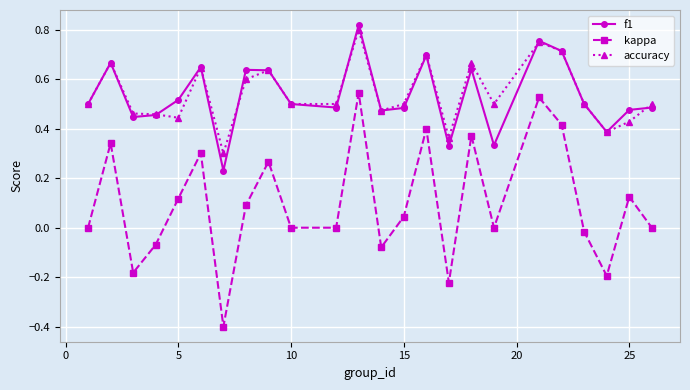

Rank the series by their maximum value, from lowest to highest.

kappa, accuracy, f1